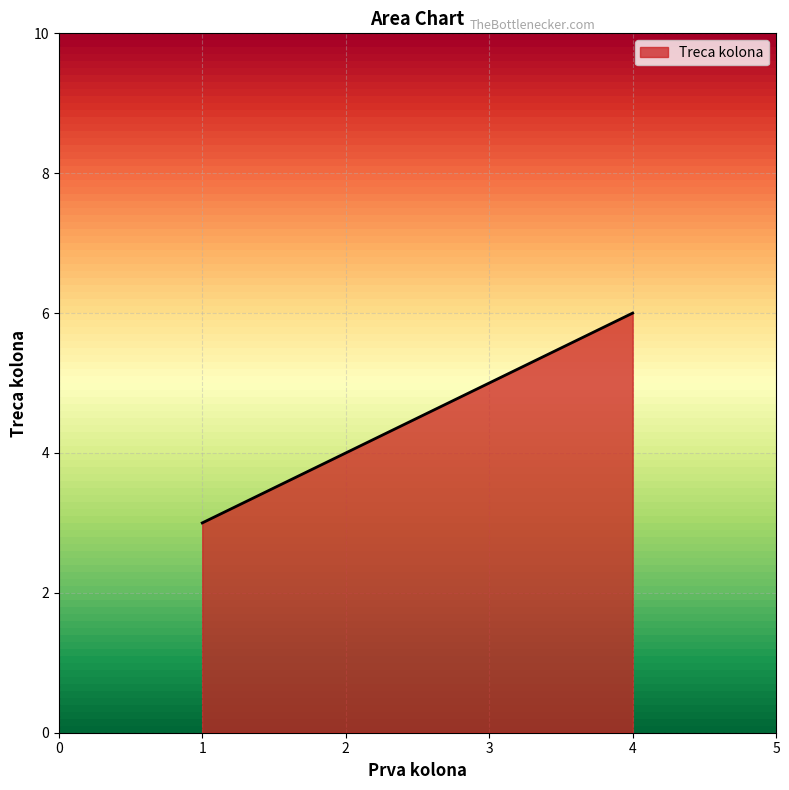

Reading left to right, what are all the values shown in this chart?

1.0=3	4.0=6